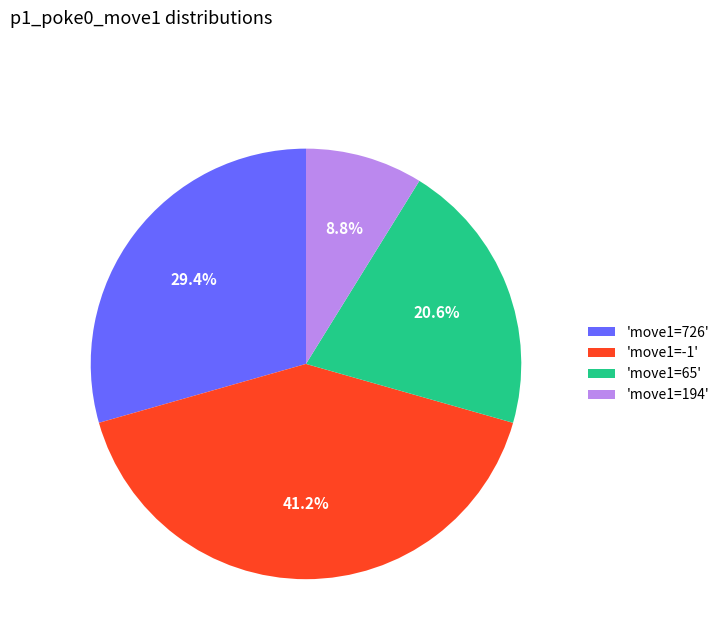

What is the ratio of the value at 'move1=726' to the value at 'move1=65'?

1.4